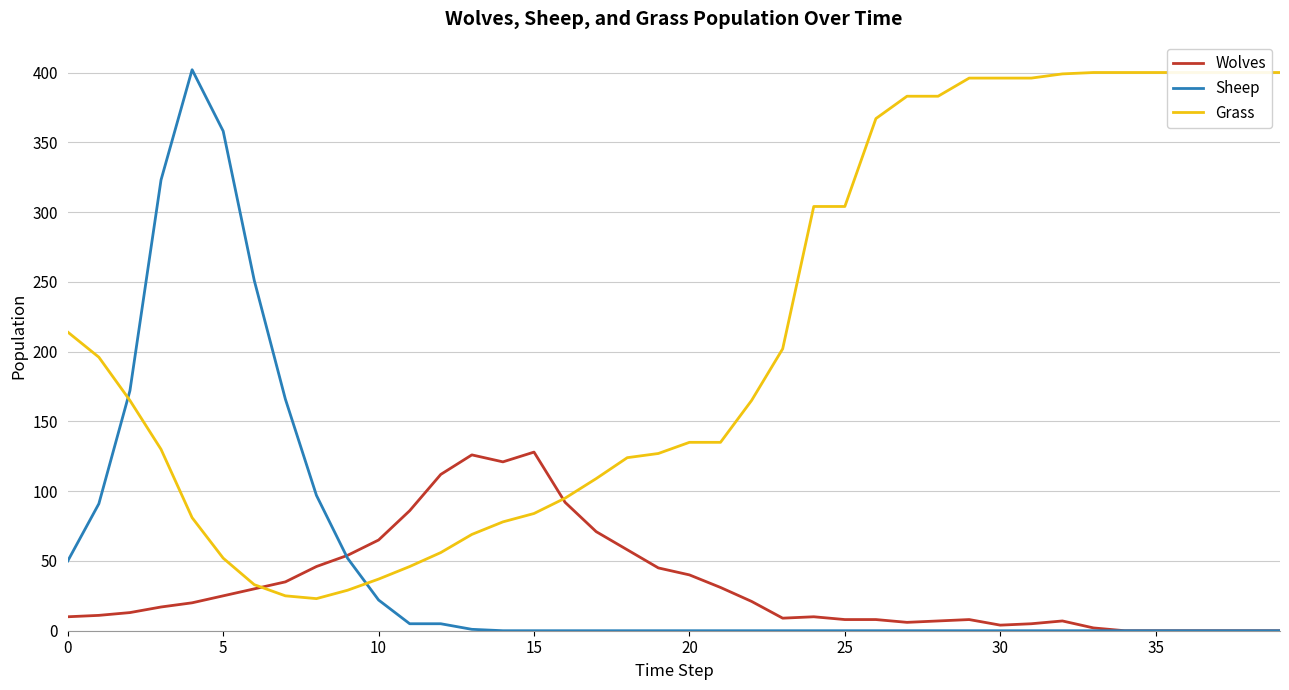

True or false: Sheep has a value of 134 at 35.

False